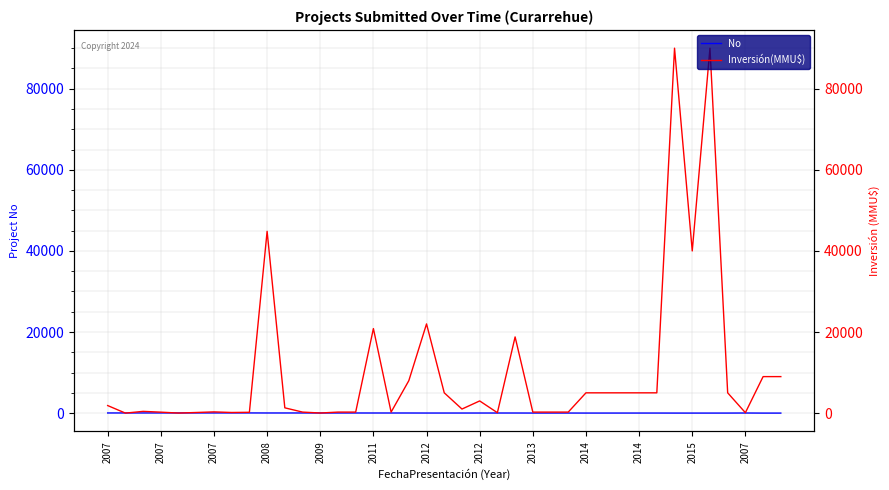

Where is the first local maximum for Inversión(MMU$)?

2007